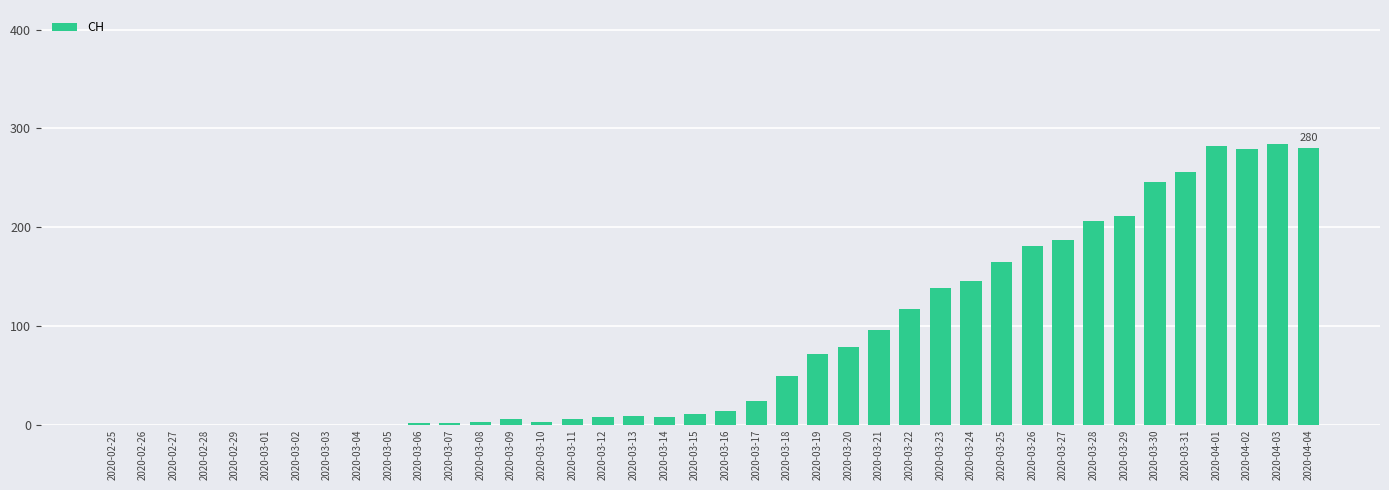

What is the difference between the values at 2020-03-02 and 2020-04-02?

279